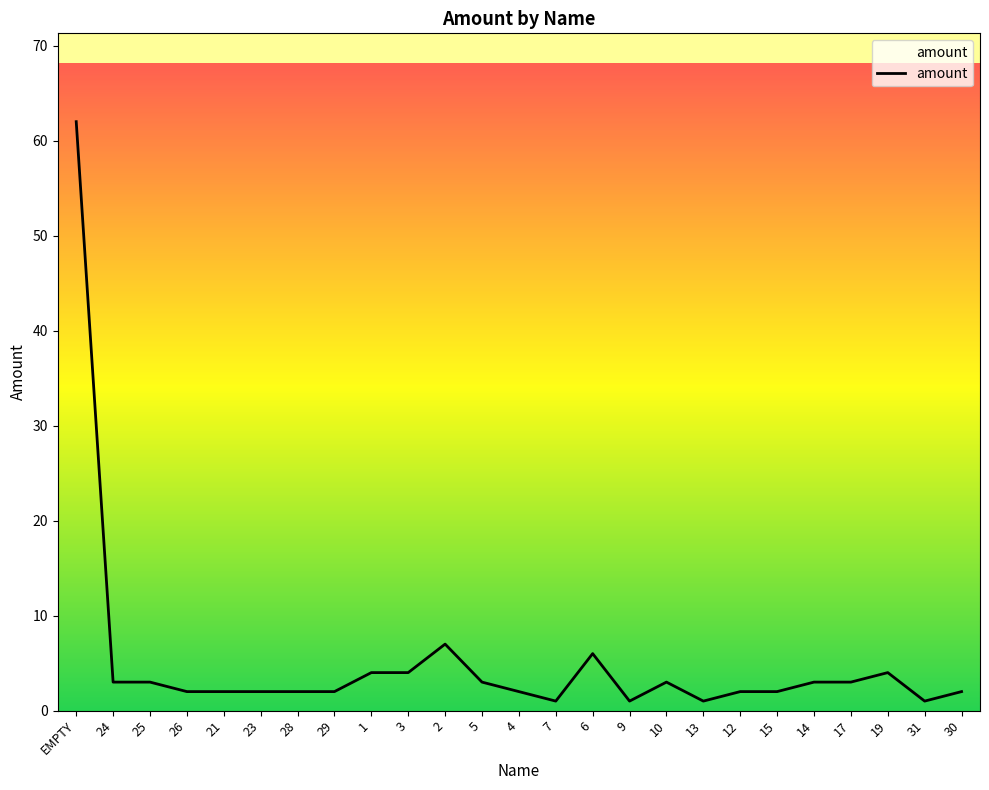

What is the ratio of the value at 30 to the value at 5?

0.7